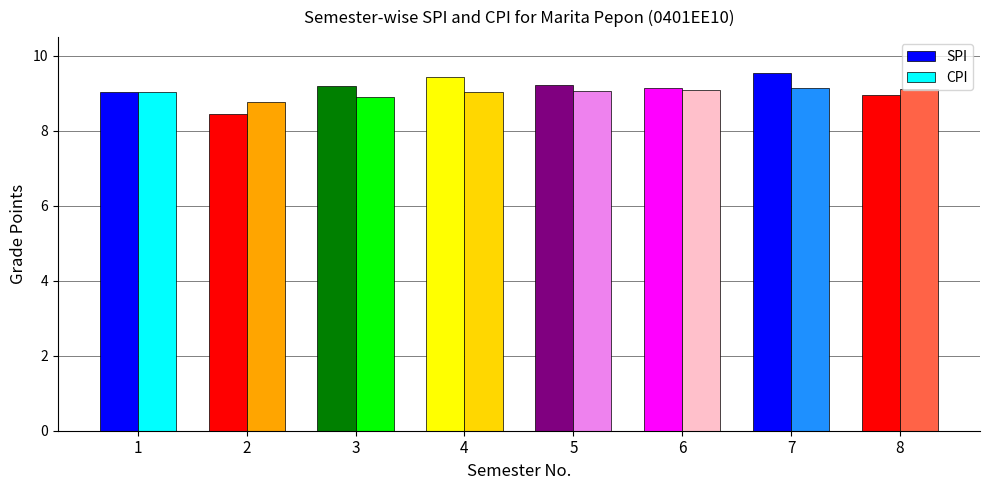

Read the CPI value at 8.

9.1